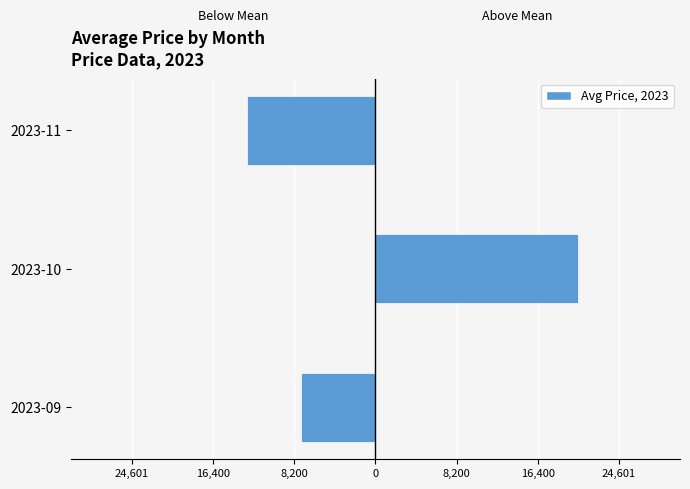

Which series has the widest spread of values?

Above Mean